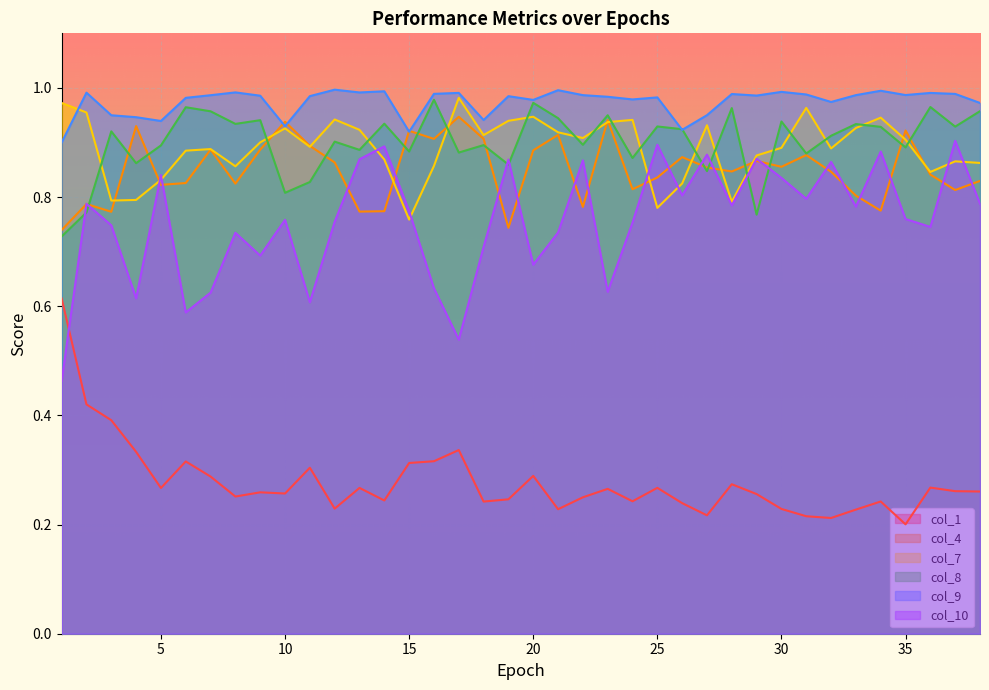

Is the value of col_4 at 23 greater than the value of col_1 at 8?

Yes